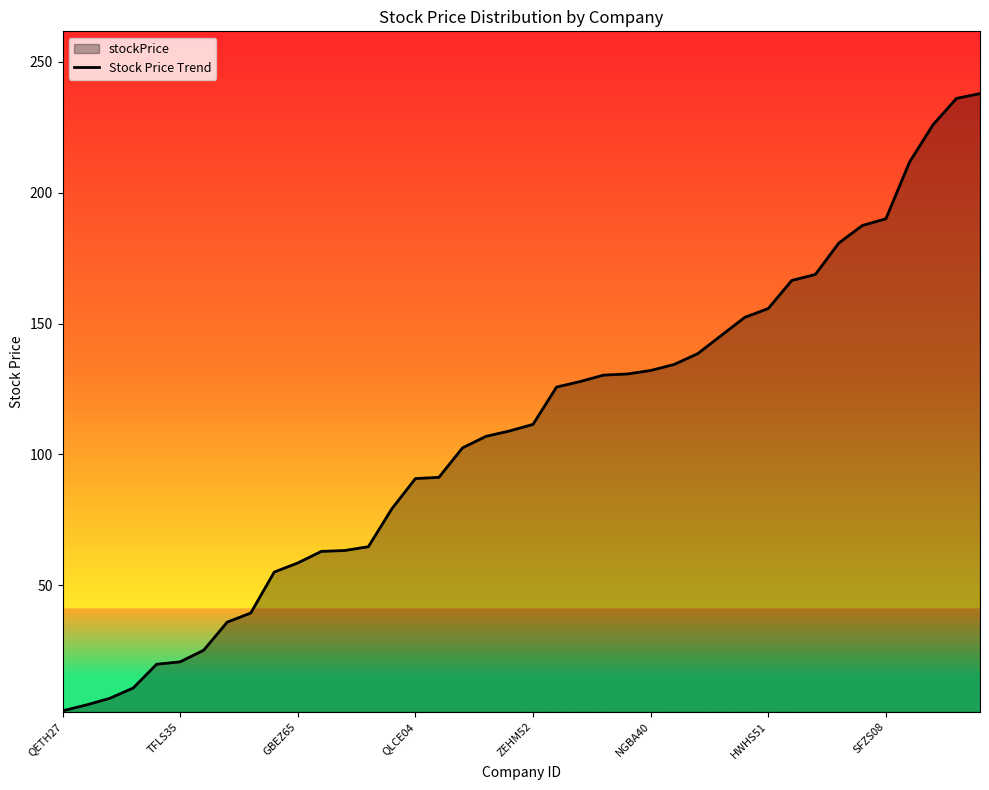

Is it true that the value at 24 is 130.7?

True